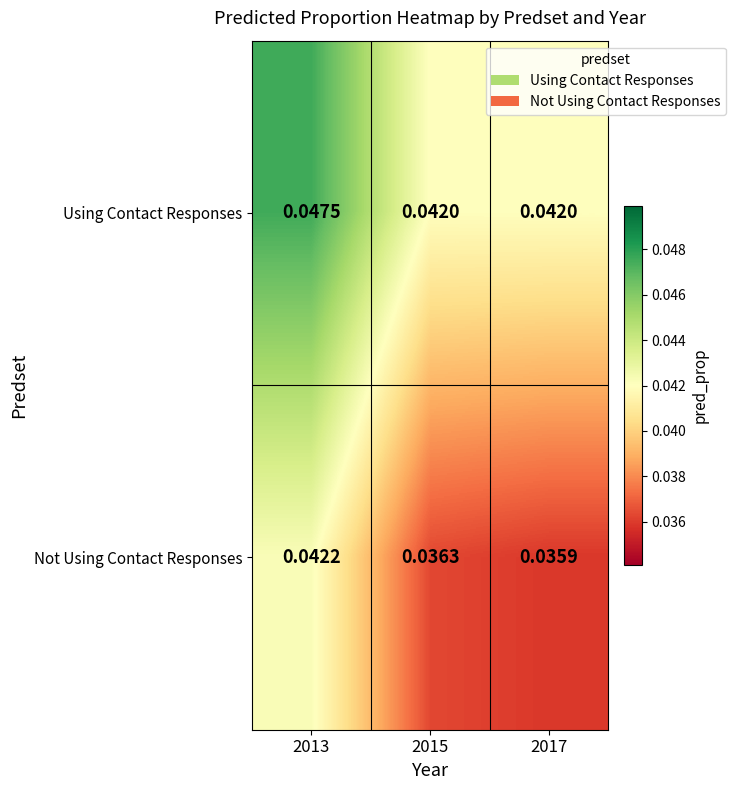

Rank the series by their maximum value, from highest to lowest.

Using Contact Responses, Not Using Contact Responses